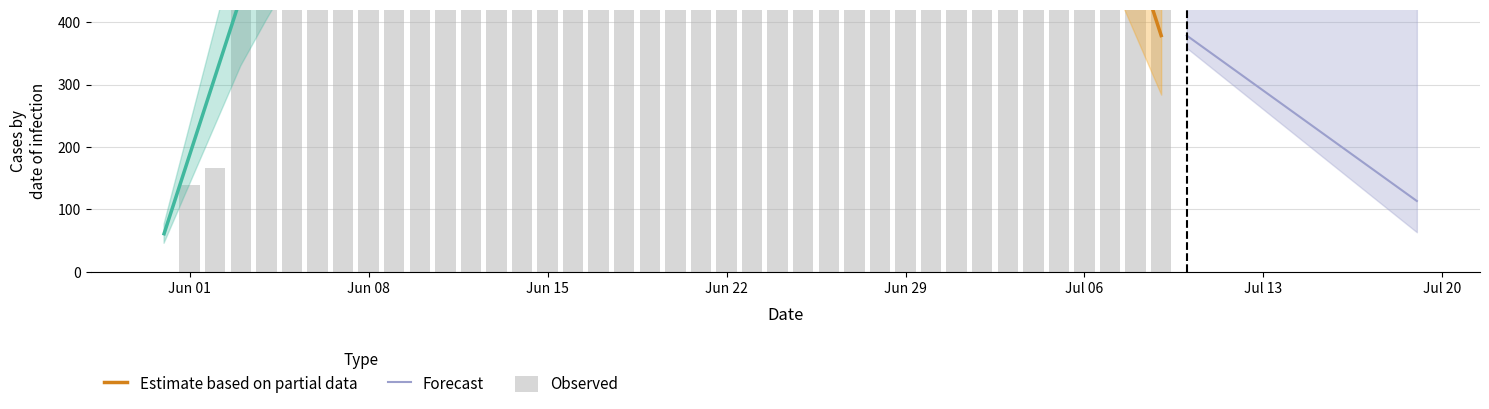

Does the chart contain any negative values?

No